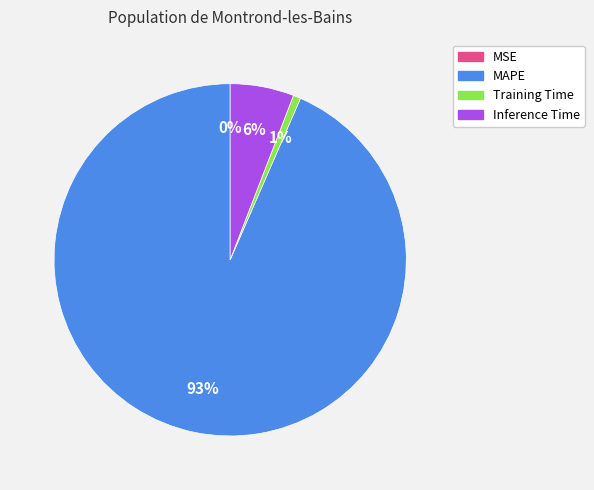

To the nearest percent, what is the average slice percentage?

25%